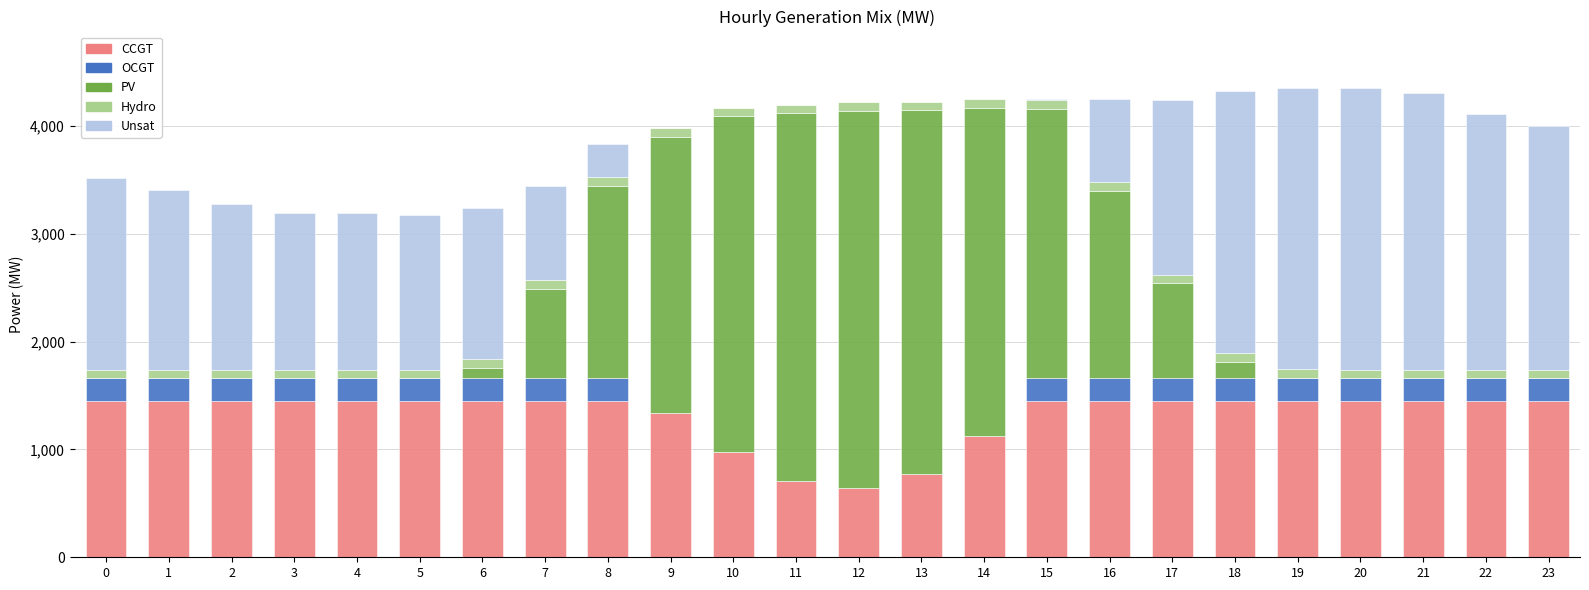

The value of CCGT at 13 is 768. True or false?

True